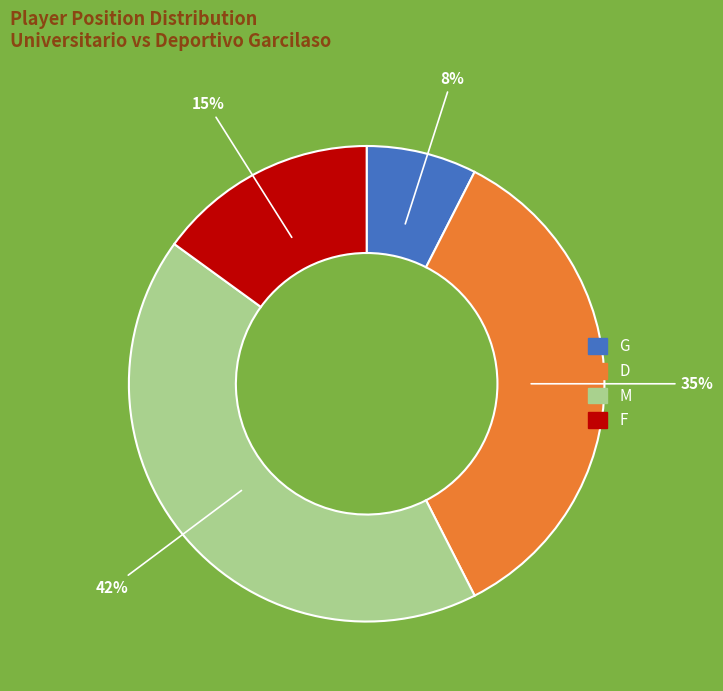

Combined, do F and M account for over 50%?

Yes